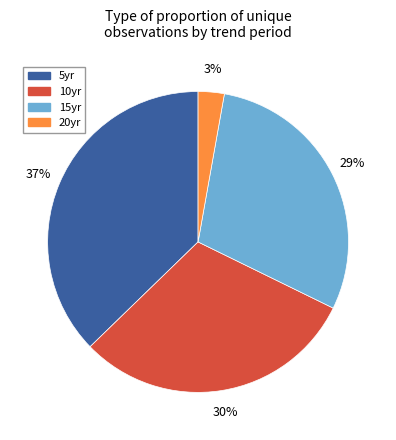

How many segments does this pie chart have?

4